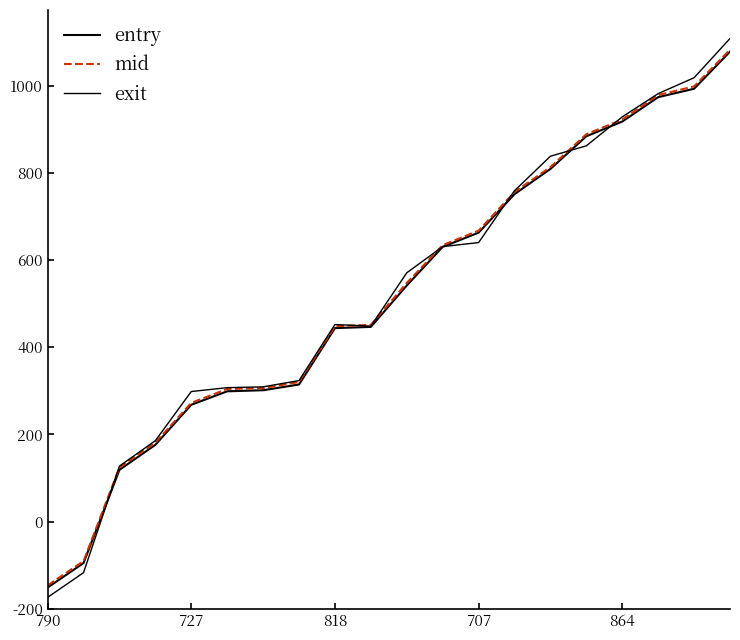

Rank the series by their maximum value, from lowest to highest.

entry, mid, exit